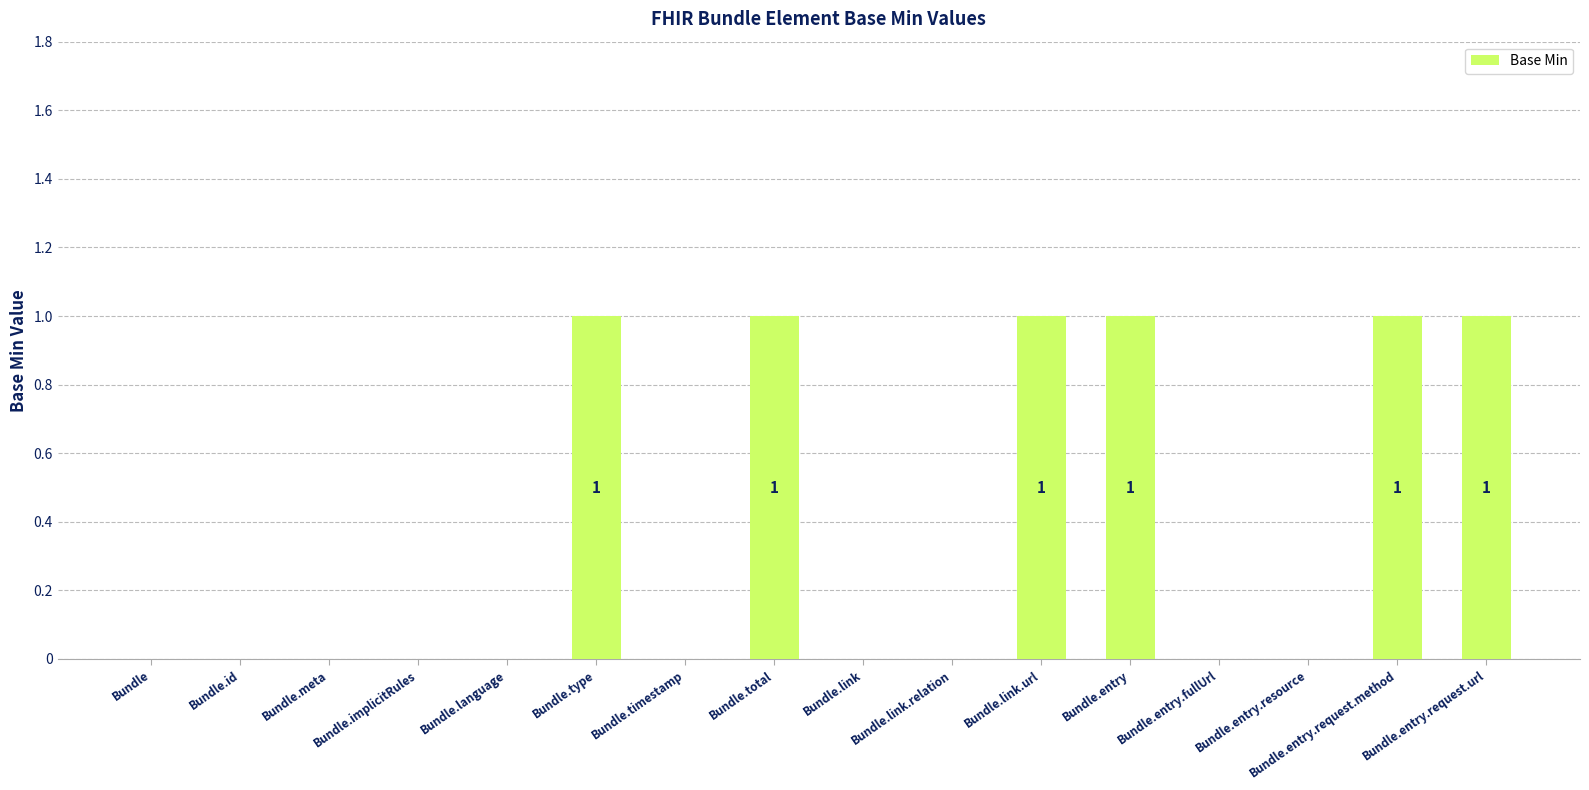

The chart shows a value of 0 at Bundle.entry.resource. True or false?

True